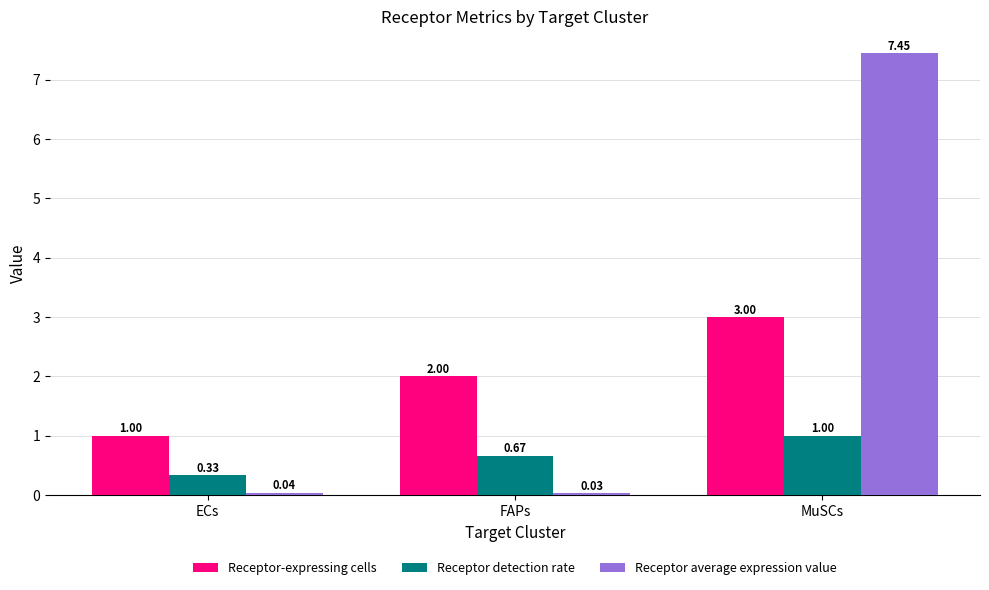

Count the number of data series in this chart.

3